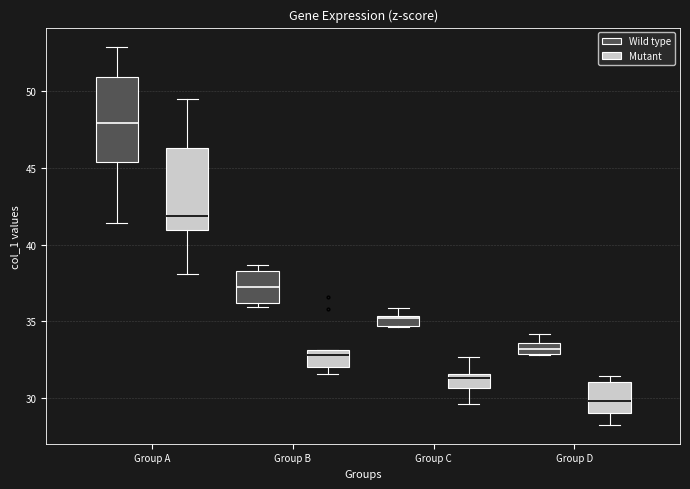

Where is the upper edge of the box for Group A (Mutant) on the y-axis? The values are not printed on the chart, so give them approximately, as read against the axis.

46.5